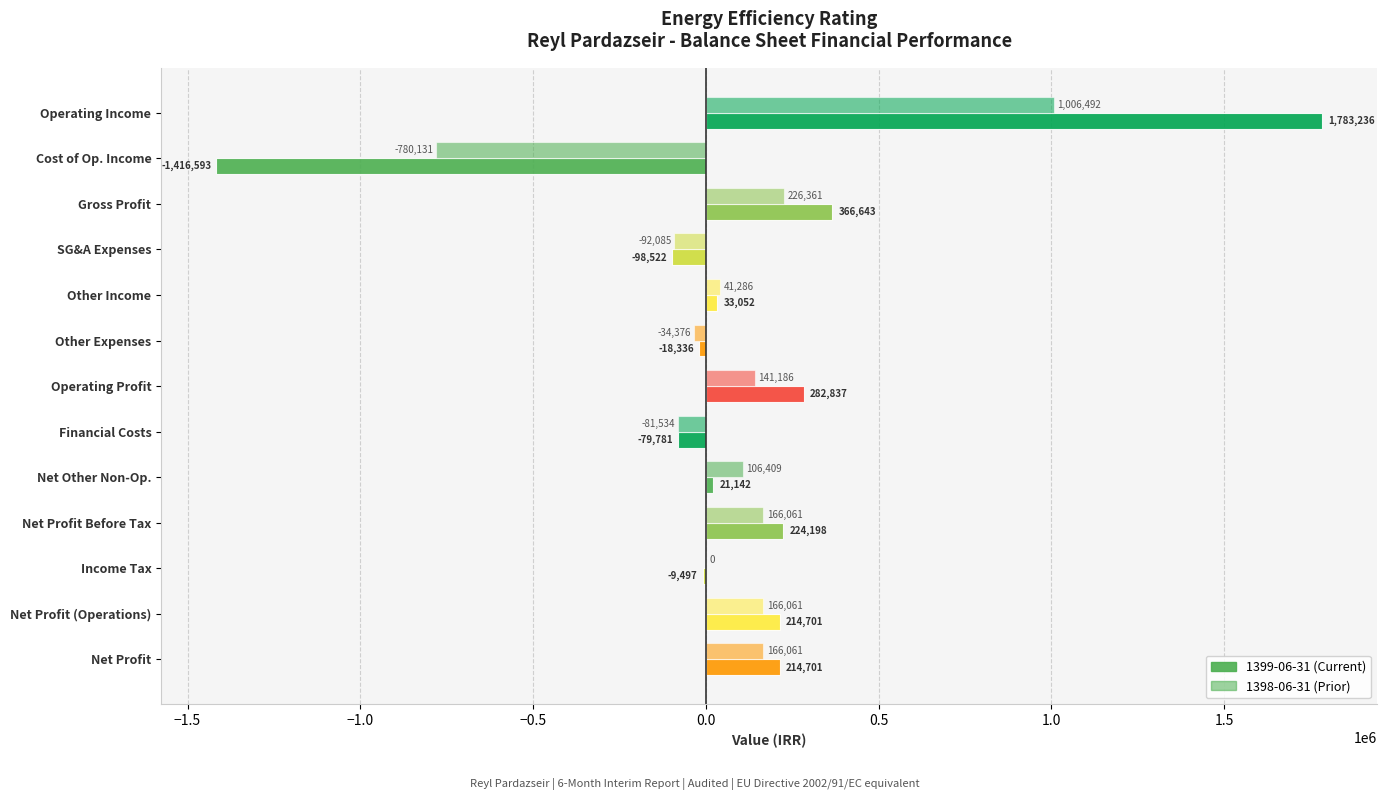

Count the number of data series in this chart.

2